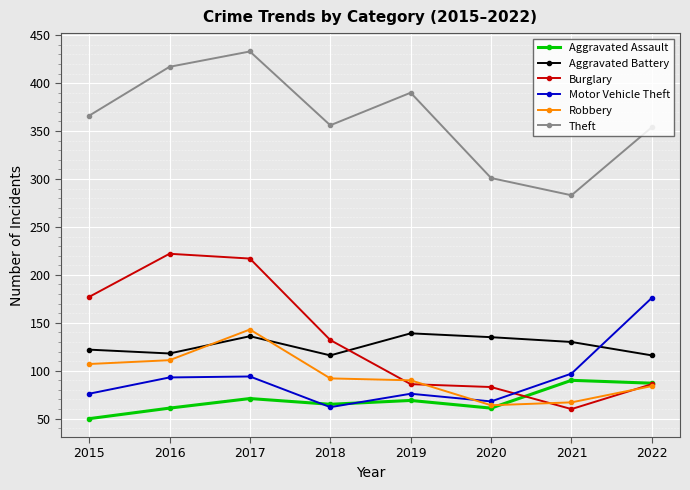

At which label does Motor Vehicle Theft reach its minimum?

2018